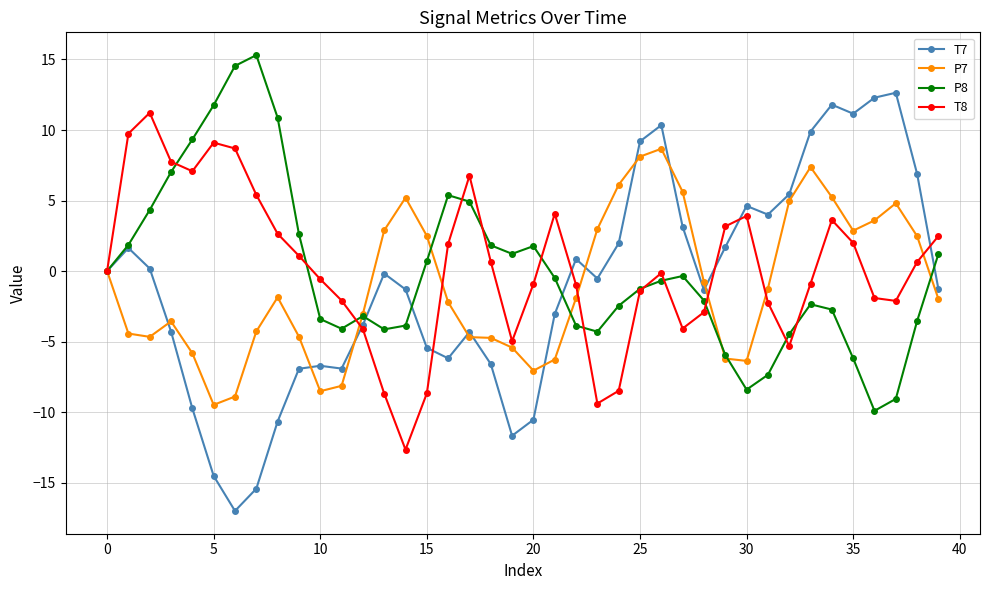

Count the number of categories in the chart.

40